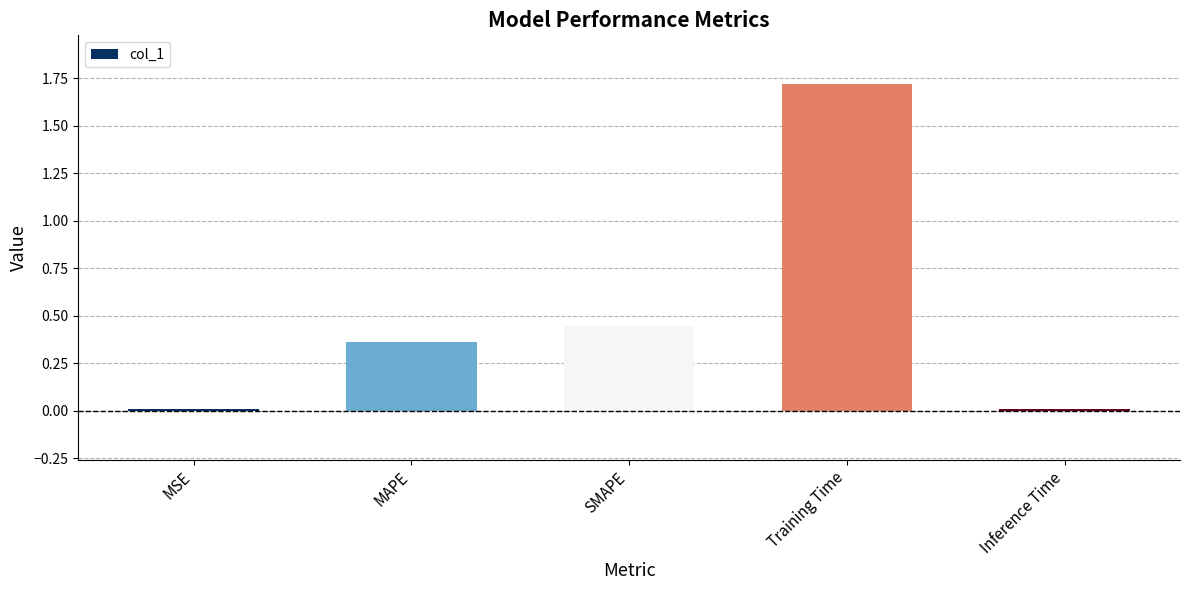

What is the difference between the maximum and minimum values?

1.7